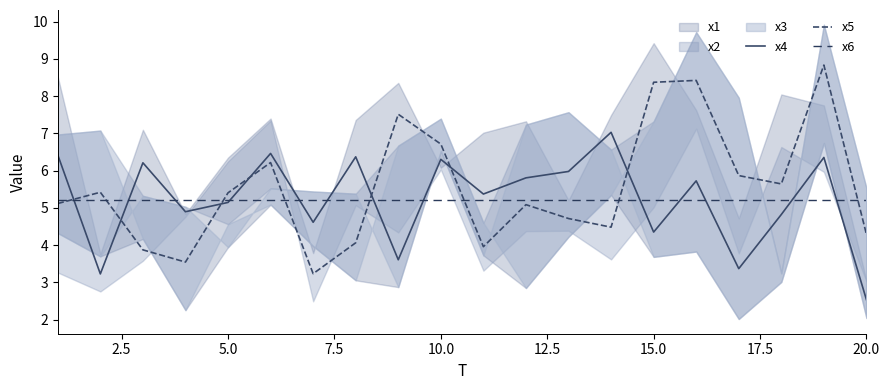

Which series ends up on top after the final intersection of x6 and x2?

x6